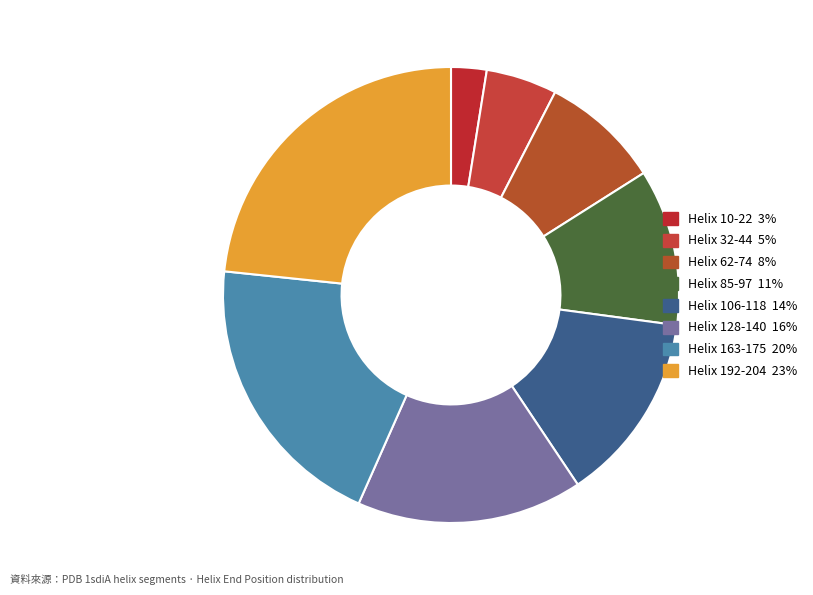

What percentage is the Helix 10-22 slice, to the nearest percent?

3%